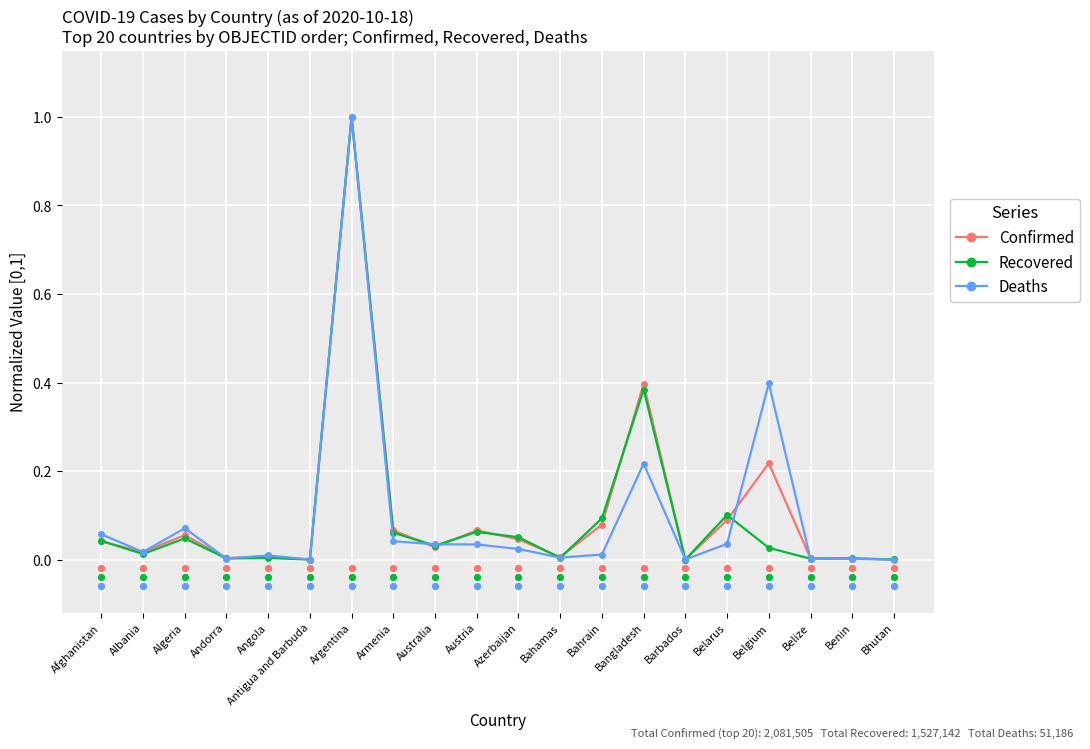

Is the value of Confirmed at Austria greater than the value of Deaths at Bahrain?

Yes